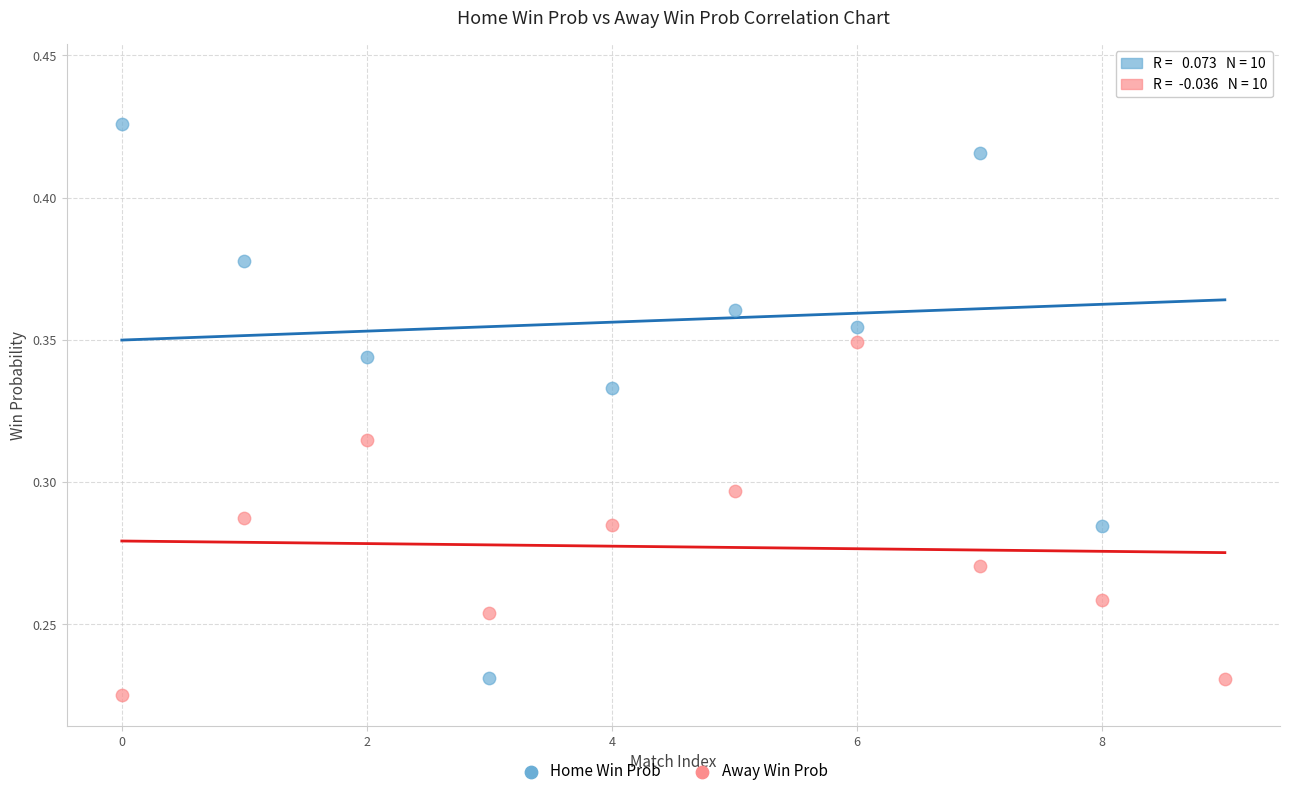

Which series has the widest spread of Y values?

Home Win Prob